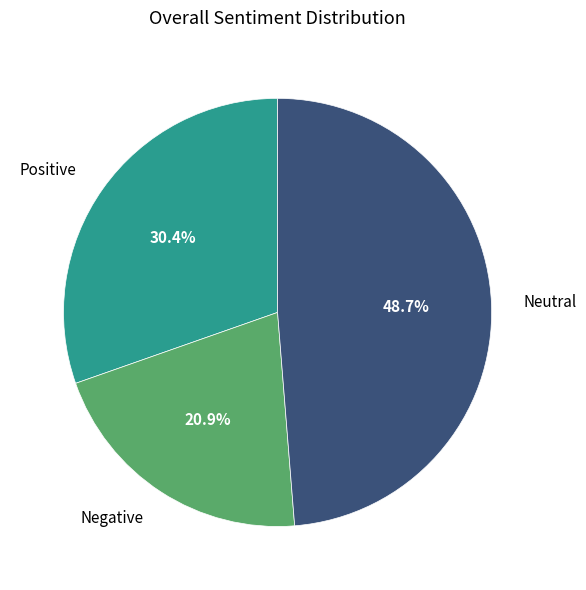

Count the number of slices in the pie.

3